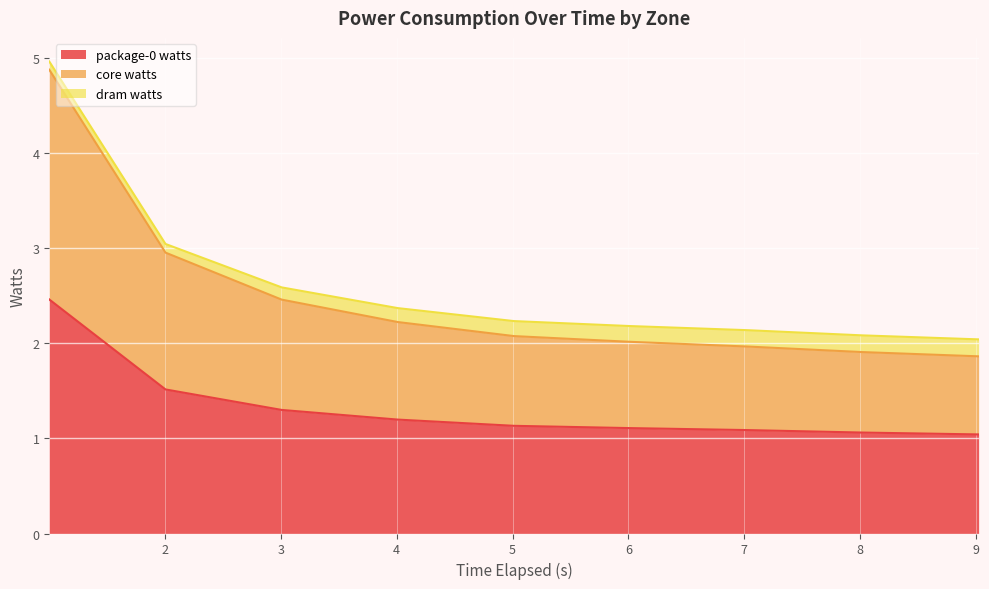

How many values in the core watts series exceed 2?

6